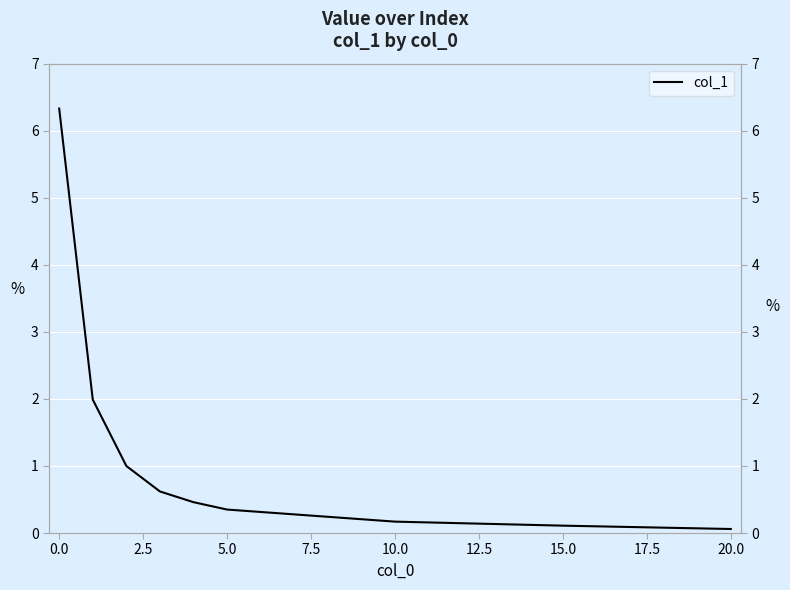

How many lines are shown in the chart?

1